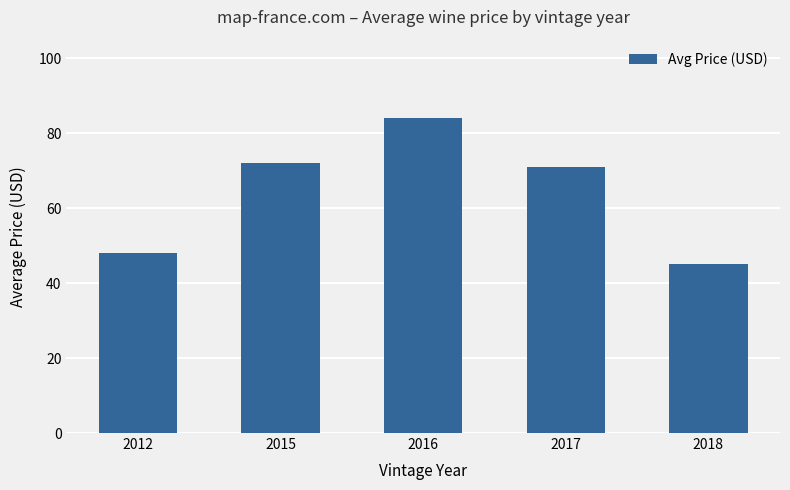

Reading left to right, list all the values displayed in this chart.

48	72	84	71	45